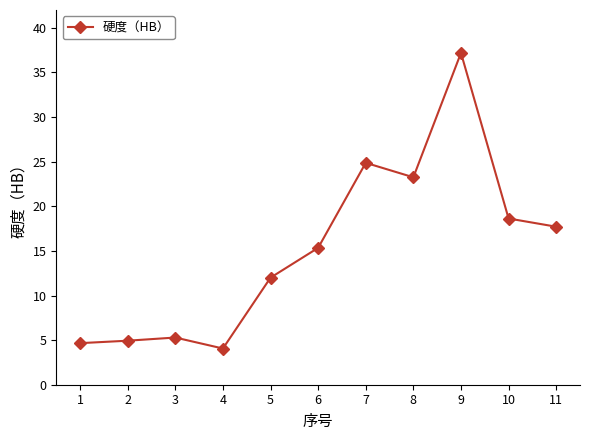

Does the chart display data point markers on the line(s)?

Yes